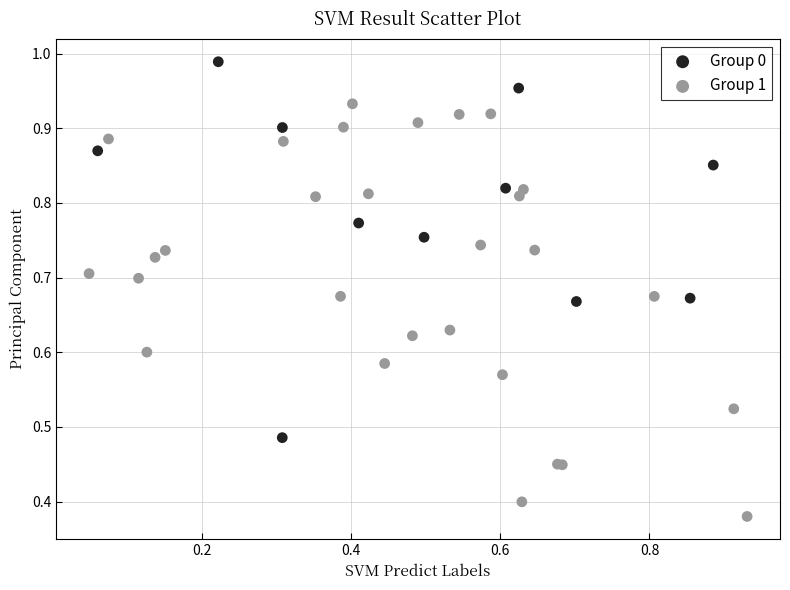

Which series reaches the maximum Y coordinate?

Group 0